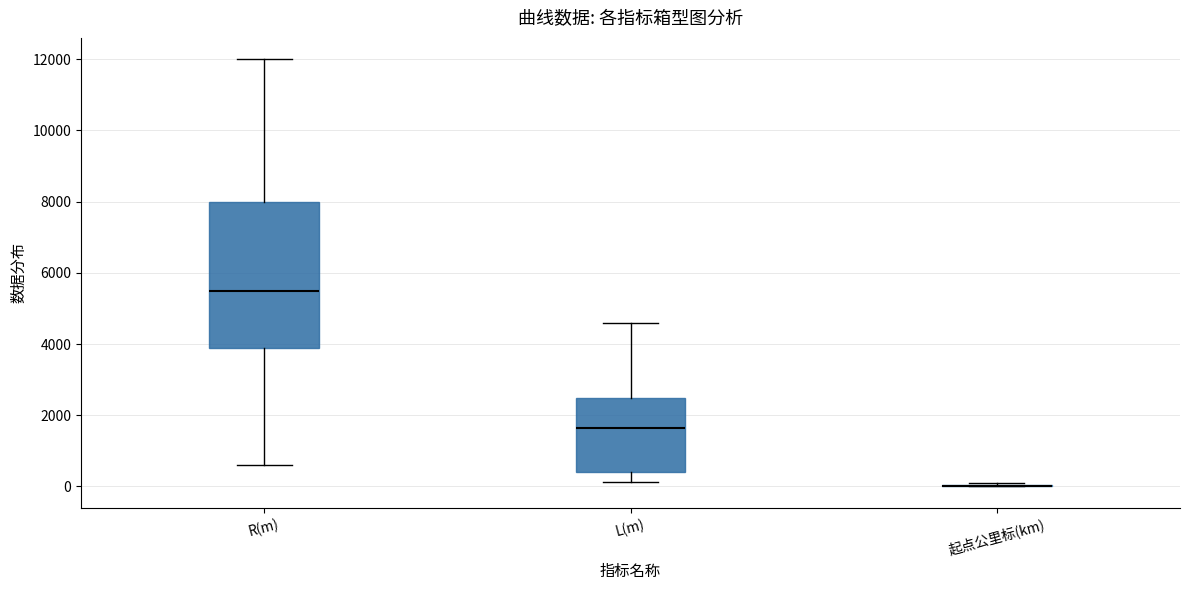

Reading left to right, transcribe this box plot: for each box, give where its median line is, the range the box spans, and where its two whiskers end, as read against the y-axis. The values are not printed on the chart, so give them approximately, as read against the axis.

R(m): median 5600, box 3800 to 8000, whiskers 600 to 12000
L(m): median 1600, box 400 to 2400, whiskers 200 to 4600
起点公里标(km): box collapsed to a line at 0, whiskers 0 to 200